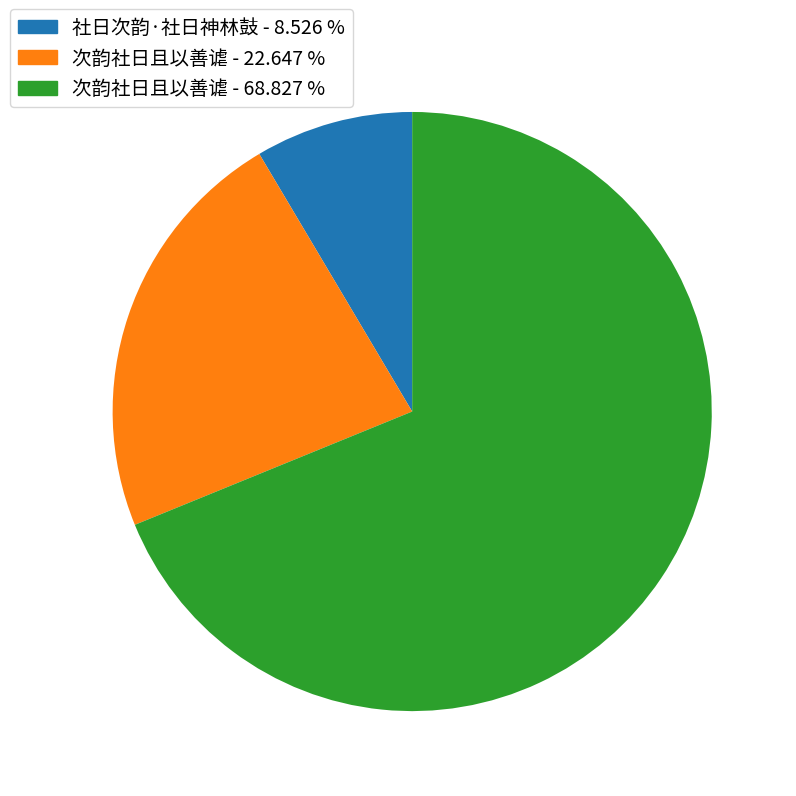

Is there any slice that represents more than half of the pie?

Yes